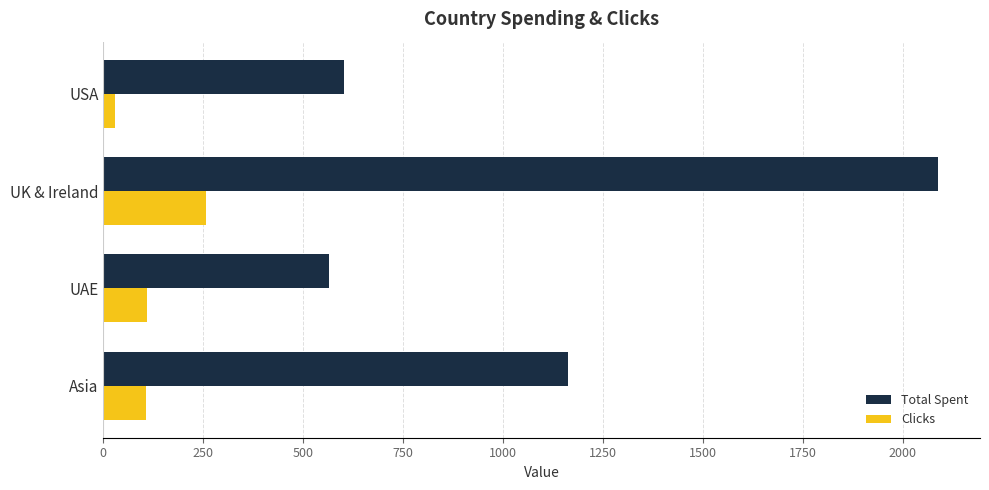

What are all the series names shown in the legend?

Total Spent, Clicks